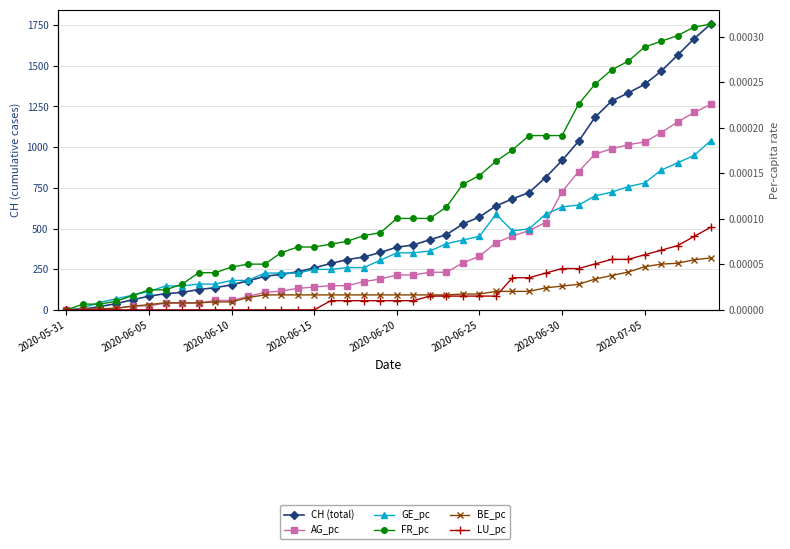

True or false: LU_pc and AG_pc cross at least once.

False